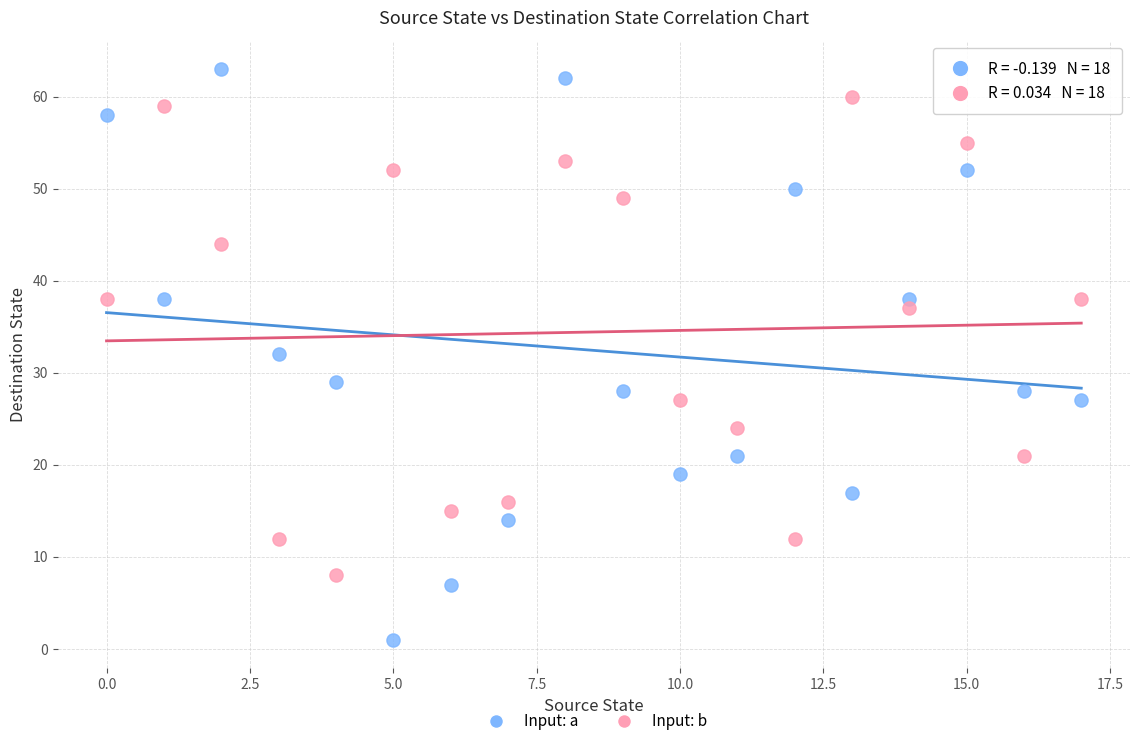

Which series contains the lowest Y value?

Input: a